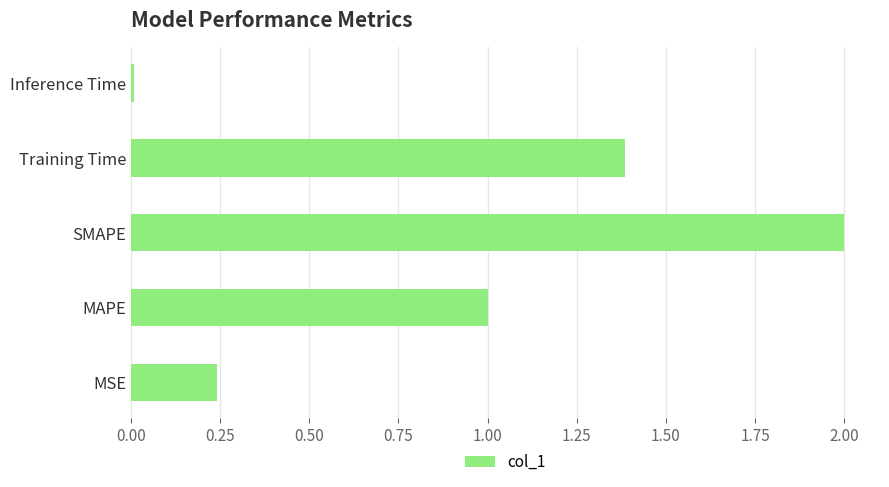

Is it true that the value at MAPE is 1.0?

True